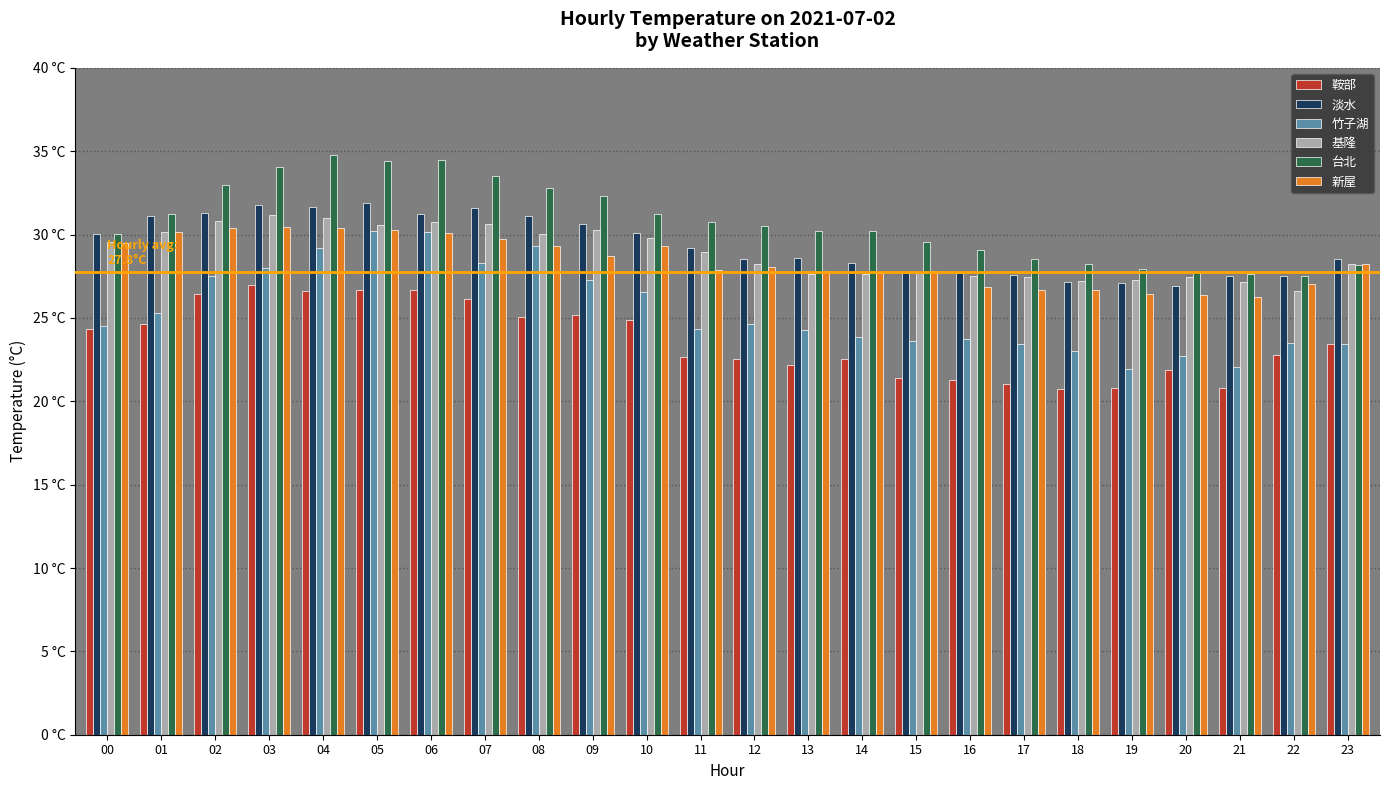

Are the bars horizontal?

No